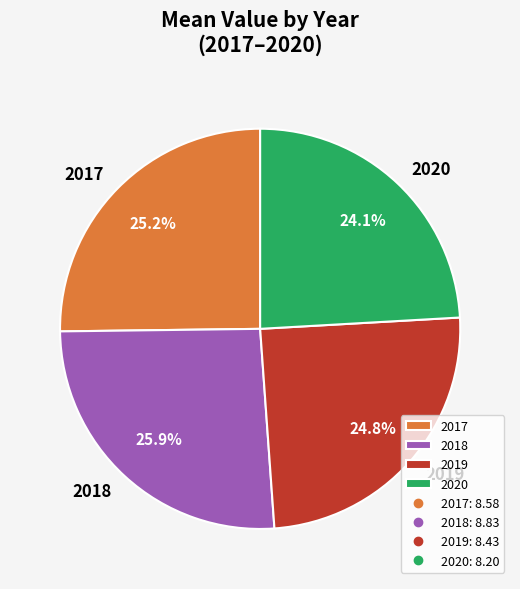

To the nearest percent, what percentage of the pie is 2017?

25%